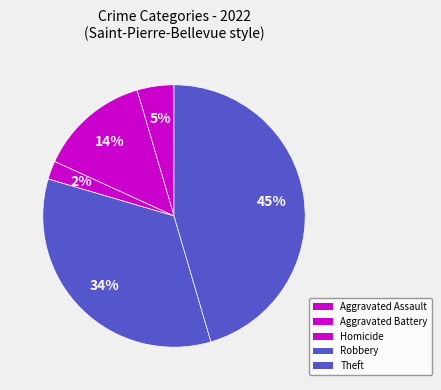

How many segments does this pie chart have?

5